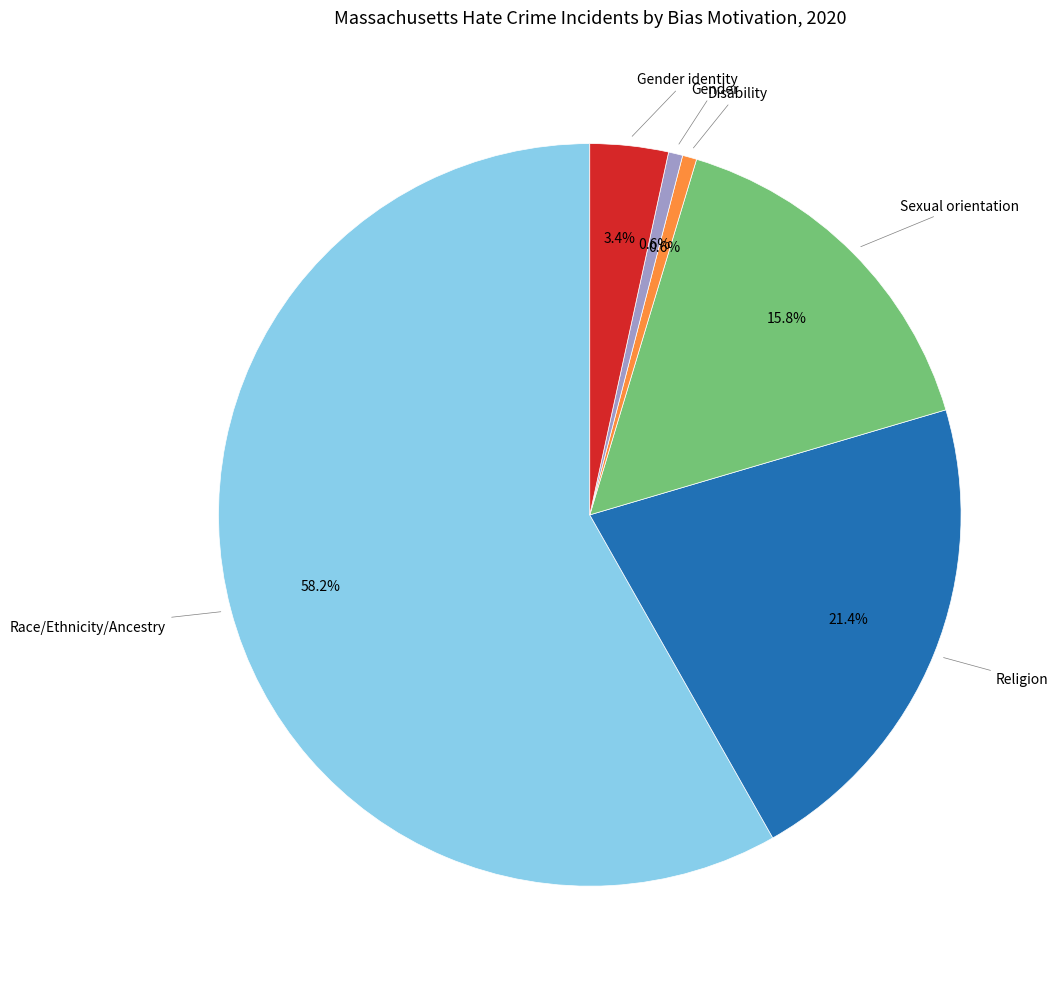

What percentage is the Gender slice, to the nearest percent?

1%